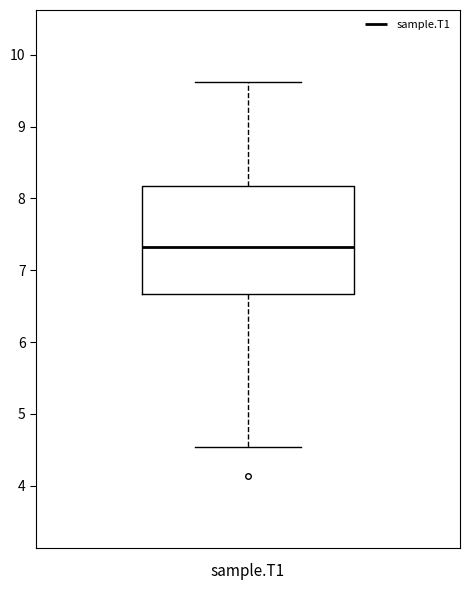

Transcribe this box plot: give where the median line is, the range the box spans, and where the two whiskers end, as read against the y-axis. The values are not printed on the chart, so give them approximately, as read against the axis.

median 7.3, box 6.7 to 8.2, whiskers 4.5 to 9.6